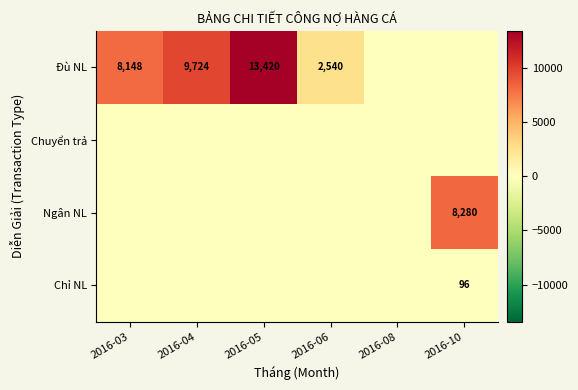

The Đù NL series shows 2326 at 2016-03. True or false?

False